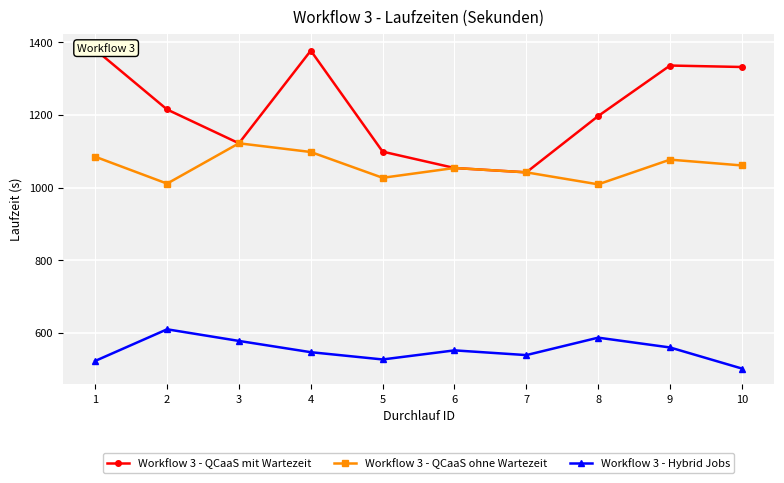

Count the number of data series in this chart.

3